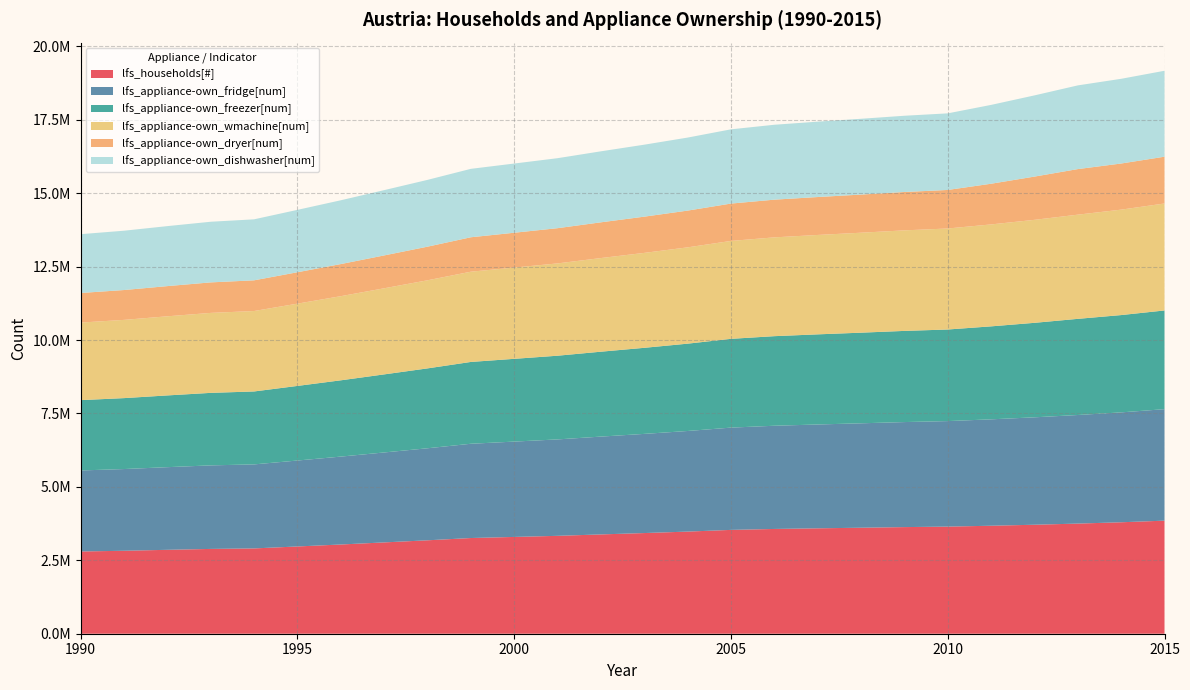

Reading left to right, extract all data points from this chart.

lfs_households[#]: 1990=2800299.6	1991=2824498.9	1992=2856739.6	1993=2887369.6	1994=2904302.6	1995=2970639.1	1996=3037840.7	1997=3108886.0	1998=3180812.5	1999=3258147.3	2000=3295340.8	2001=3332803.0	2002=3380981.1	2003=3427478.0	2004=3477255.4	2005=3535068.5	2006=3567112.4	2007=3588814.6	2008=3609030.8	2009=3630227.8	2010=3647005.7	2011=3676542.6	2012=3710556.5	2013=3749716.1	2014=3794730.6	2015=3849742.6
lfs_appliance-own_fridge[num]: 1990=2758575.2	1991=2782413.9	1992=2814174.1	1993=2844347.8	1994=2861028.5	1995=2926376.6	1996=2992576.9	1997=3062563.6	1998=3133418.3	1999=3209601.0	2000=3246240.3	2001=3283144.3	2002=3330604.5	2003=3376408.6	2004=3425444.3	2005=3482396.0	2006=3513962.4	2007=3535341.2	2008=3555256.3	2009=3576137.4	2010=3592665.3	2011=3622865.1	2012=3657495.5	2013=3697220.0	2014=3741604.4	2015=3795846.2
lfs_appliance-own_freezer[num]: 1990=2394256.2	1991=2414946.6	1992=2442512.3	1993=2468701.0	1994=2483178.7	1995=2539896.4	1996=2597353.8	1997=2658097.6	1998=2719594.6	1999=2785716.0	2000=2817516.4	2001=2849546.6	2002=2890738.9	2003=2930493.7	2004=2973053.3	2005=3022483.6	2006=3049881.1	2007=3068436.4	2008=3085721.4	2009=3103844.8	2010=3118189.9	2011=3165503.2	2012=3217052.5	2013=3273502.1	2014=3312799.8	2015=3360825.3
lfs_appliance-own_wmachine[num]: 1990=2640682.6	1991=2663502.5	1992=2693905.4	1993=2722789.5	1994=2738757.3	1995=2801312.7	1996=2864683.8	1997=2931679.5	1998=2999506.1	1999=3072432.9	2000=3107506.4	2001=3142833.3	2002=3188265.2	2003=3232111.8	2004=3279051.8	2005=3333569.6	2006=3363787.0	2007=3384252.1	2008=3403316.1	2009=3423304.8	2010=3439126.4	2011=3470656.2	2012=3506475.9	2013=3547231.4	2014=3589815.1	2015=3641856.5
lfs_appliance-own_dryer[num]: 1990=1007547.8	1991=1016254.7	1992=1027854.9	1993=1038875.6	1994=1044968.1	1995=1068836.0	1996=1093015.1	1997=1118577.2	1998=1144456.3	1999=1172281.4	2000=1185663.6	2001=1199142.5	2002=1216477.0	2003=1233206.6	2004=1251116.5	2005=1271917.7	2006=1283447.0	2007=1291255.5	2008=1298529.3	2009=1306156.0	2010=1312192.6	2011=1385321.2	2012=1472348.8	2013=1551632.5	2014=1570259.5	2015=1593023.5
lfs_appliance-own_dishwasher[num]: 1990=2002214.2	1991=2019516.7	1992=2042568.8	1993=2064469.3	1994=2076576.3	1995=2124007.0	1996=2172056.1	1997=2222853.5	1998=2274280.9	1999=2329575.4	2000=2356168.7	2001=2382954.2	2002=2417401.5	2003=2450646.8	2004=2486237.6	2005=2527574.0	2006=2550485.3	2007=2566002.4	2008=2580457.1	2009=2595612.9	2010=2607609.1	2011=2683876.1	2012=2764364.6	2013=2849784.2	2014=2883995.3	2015=2925804.4